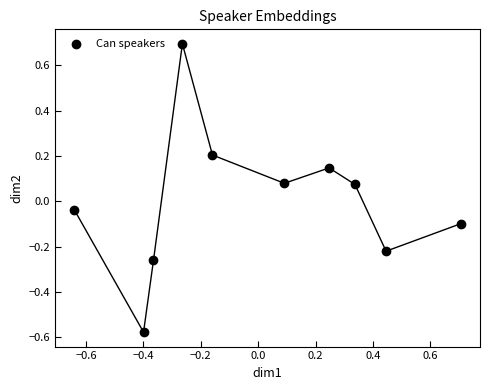

What is the range of Y values (max minus min)?

1.3